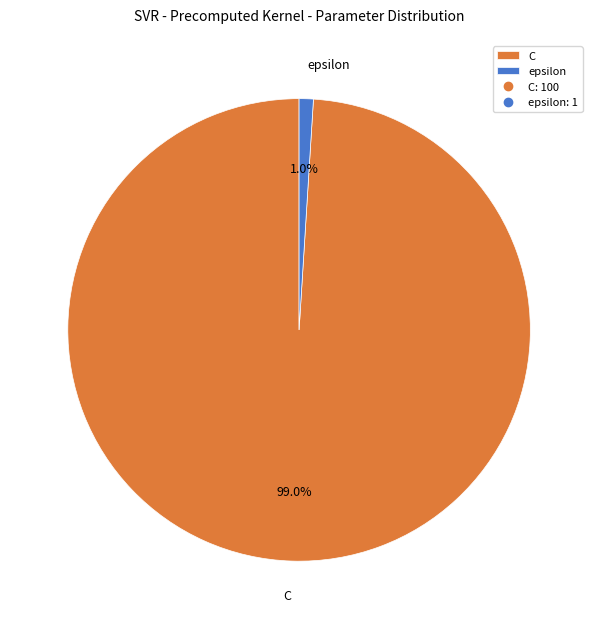

Which has a higher value, C or epsilon?

C